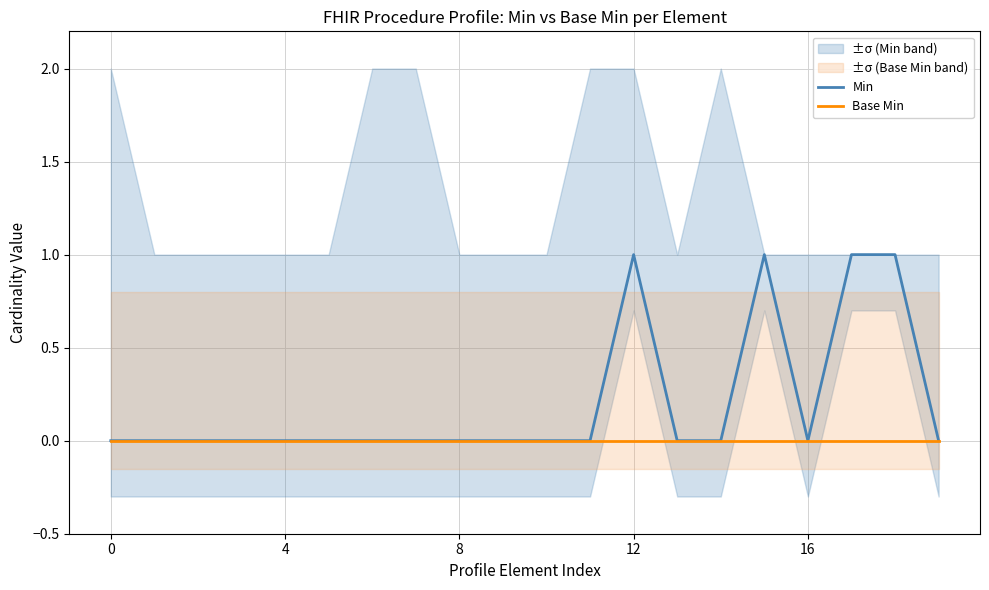

Is it true that Min equals 1 at 8?

False